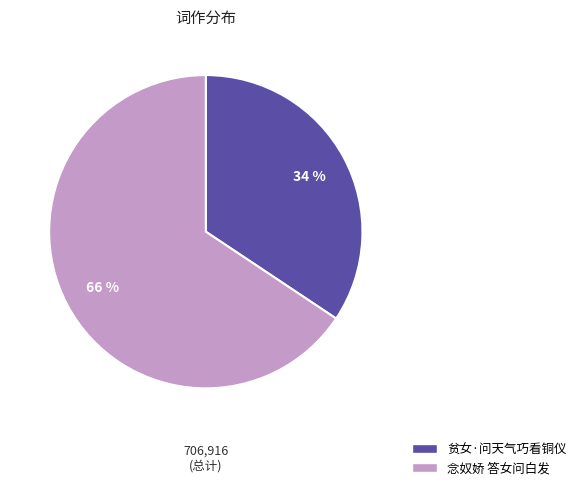

Which slice is the smallest?

贫女·问天气巧看铜仪